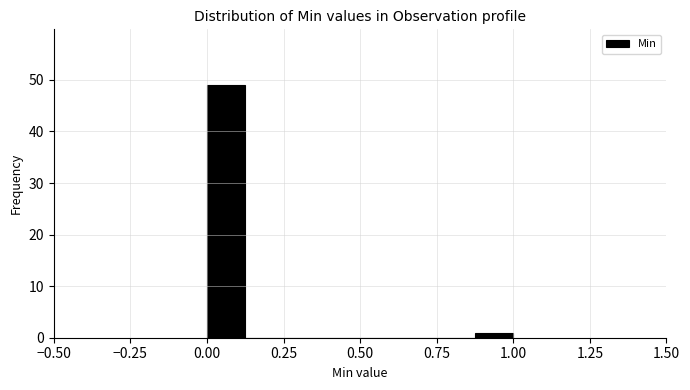

Around what value on the x-axis is the tallest bar? Give the approximate position of its centre, as read against the axis.

0.05